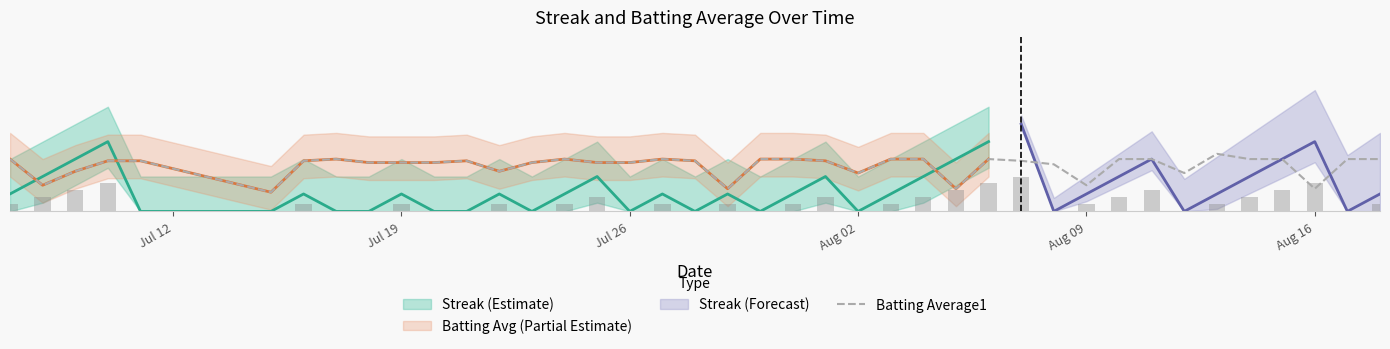

What is the value of the 11th bar from the left?

2.8